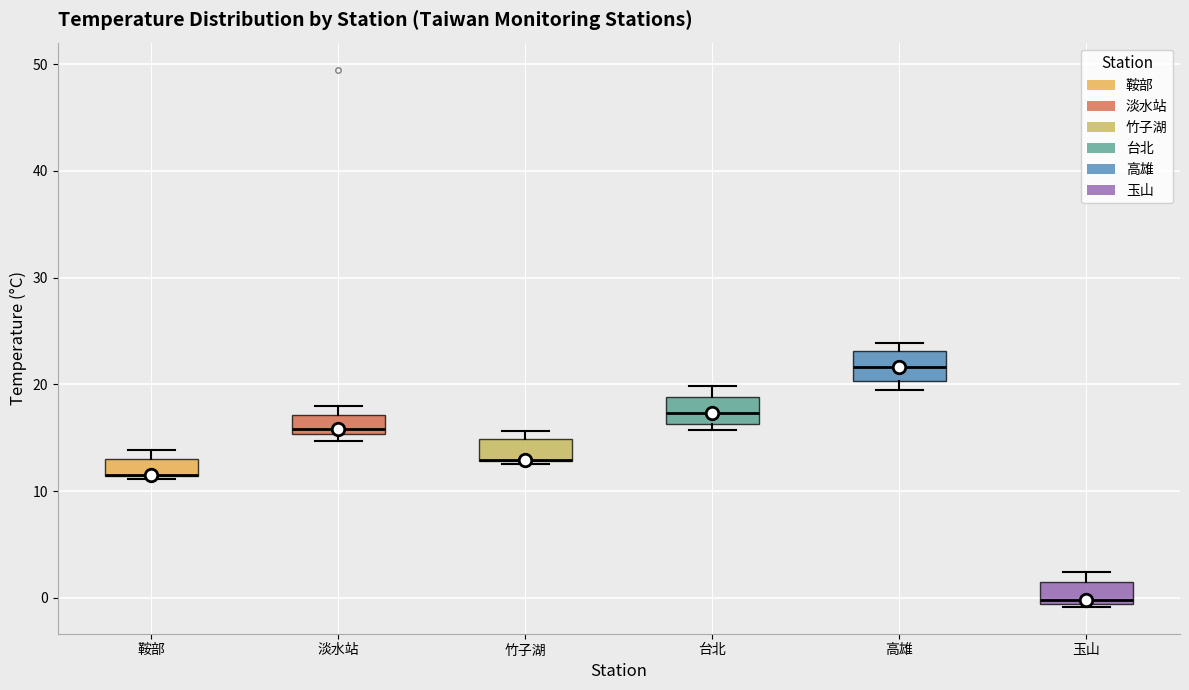

Reading left to right, read every box against the y-axis: the position of its median line, the range the box covers, and the ends of its whiskers. The values are not printed on the chart, so give them approximately, as read against the axis.

鞍部: median 11 (drawn on the box's lower edge), box 11 to 13, whiskers 11 to 14
淡水站: median 16, box 15 to 17, whiskers 15 (just below the box's lower edge) to 18
竹子湖: median 13 (drawn on the box's lower edge), box 13 to 15, whiskers 13 to 16
台北: median 17, box 16 to 19, whiskers 16 (just below the box's lower edge) to 20
高雄: median 22, box 20 to 23, whiskers 19 to 24
玉山: median 0, box -1 to 1, whiskers -1 (just below the box's lower edge) to 2